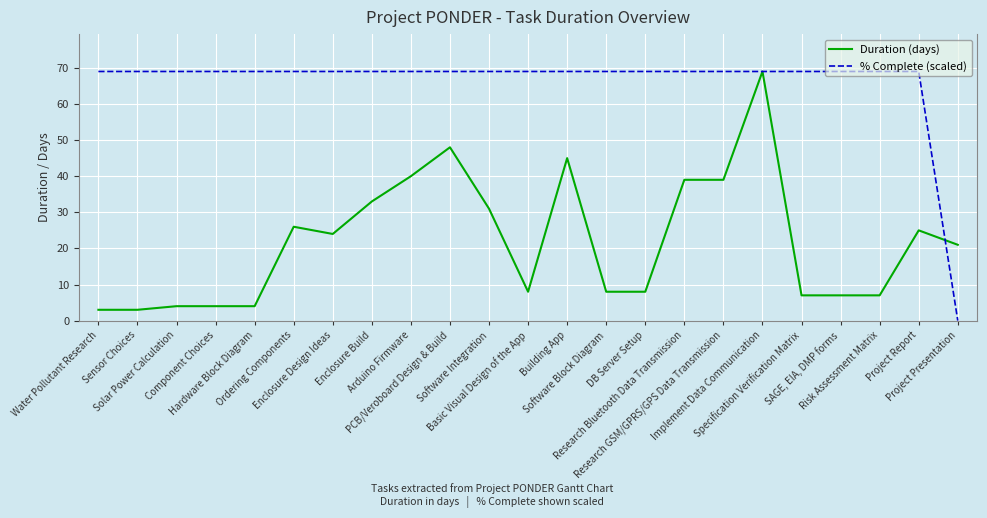

What is the difference between the Duration (days) values at Water Pollutant Research and Project Report?

22